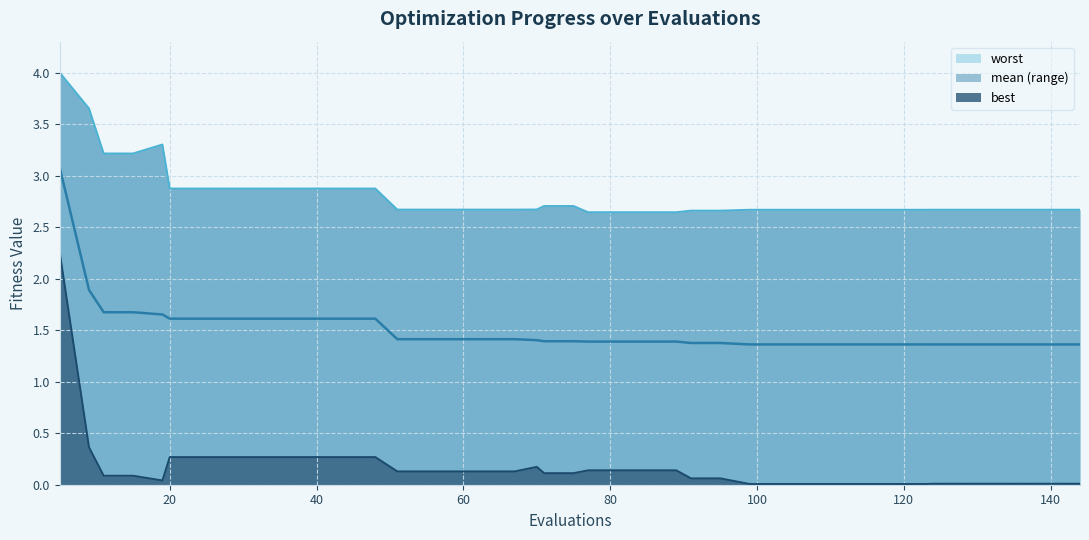

The best series shows 0.1 at 17. True or false?

False